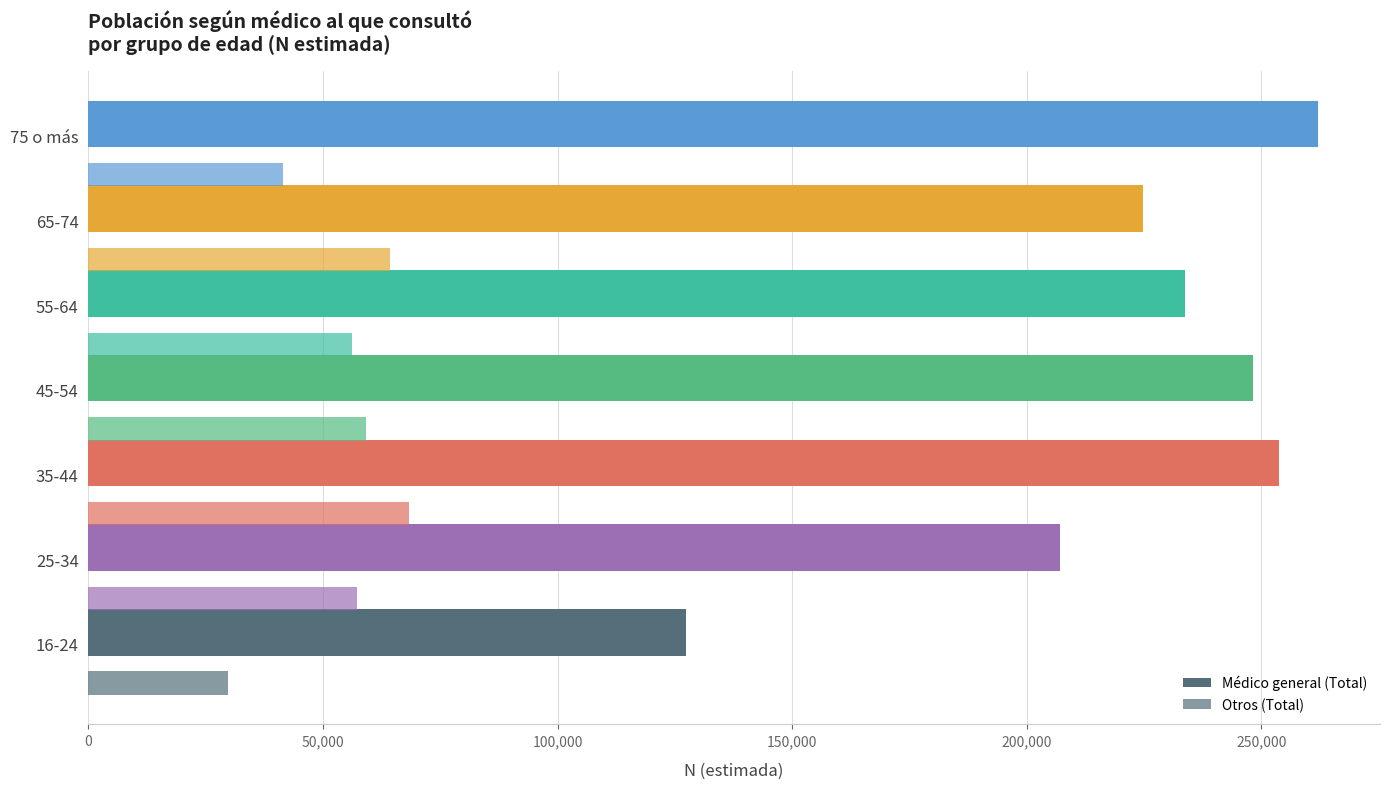

How many data points does each series have?

7